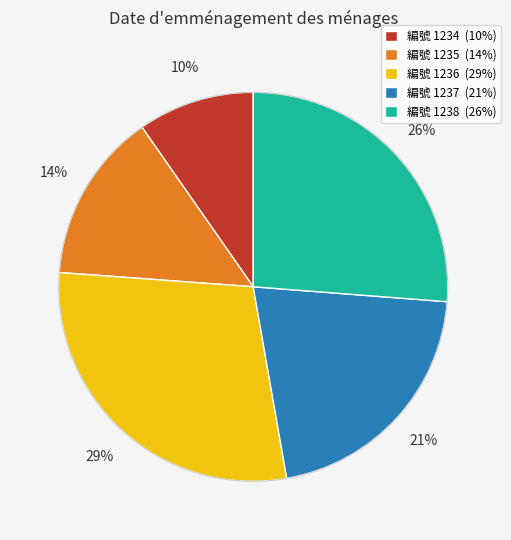

True or false: 編號 1237 (21%) accounts for 21% of the total.

True